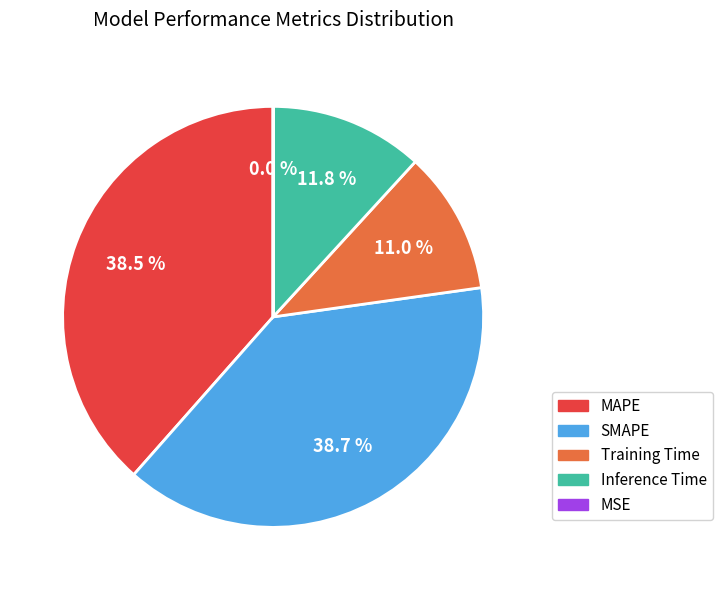

Is it true that Inference Time is 22% of the pie?

False